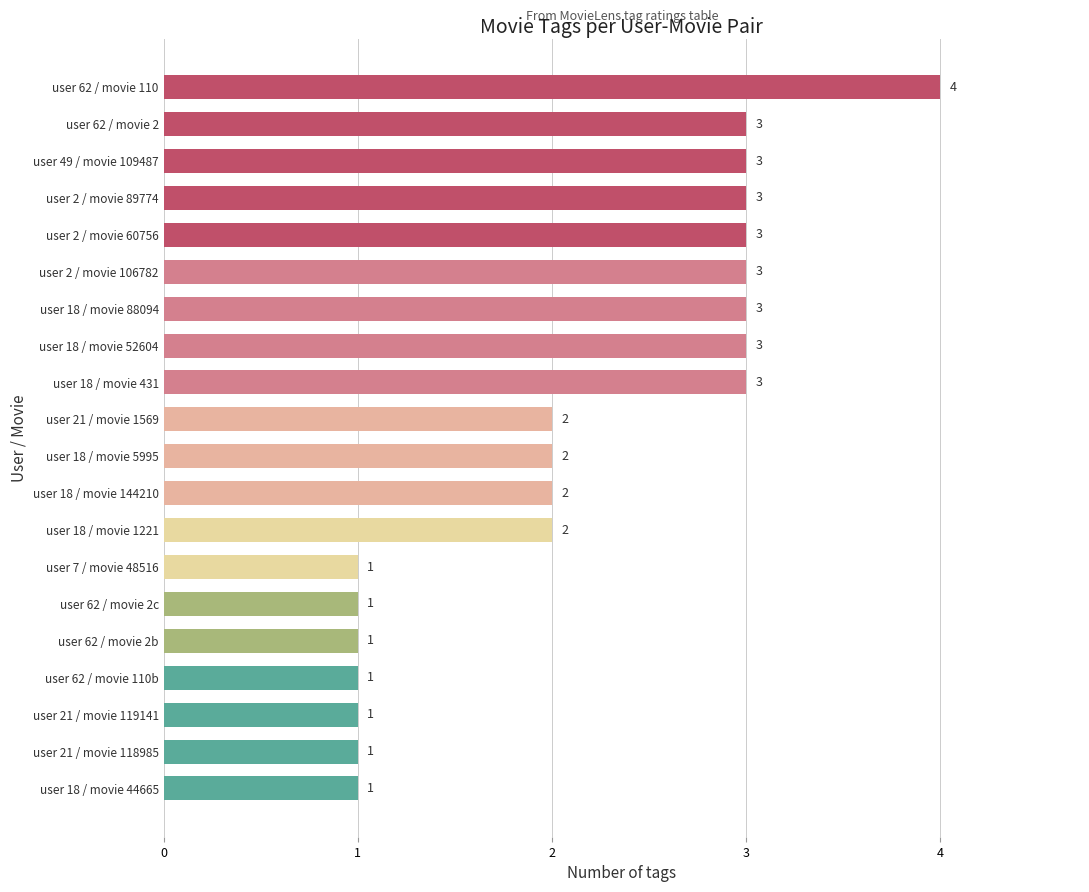

What is the sum of all values?

43